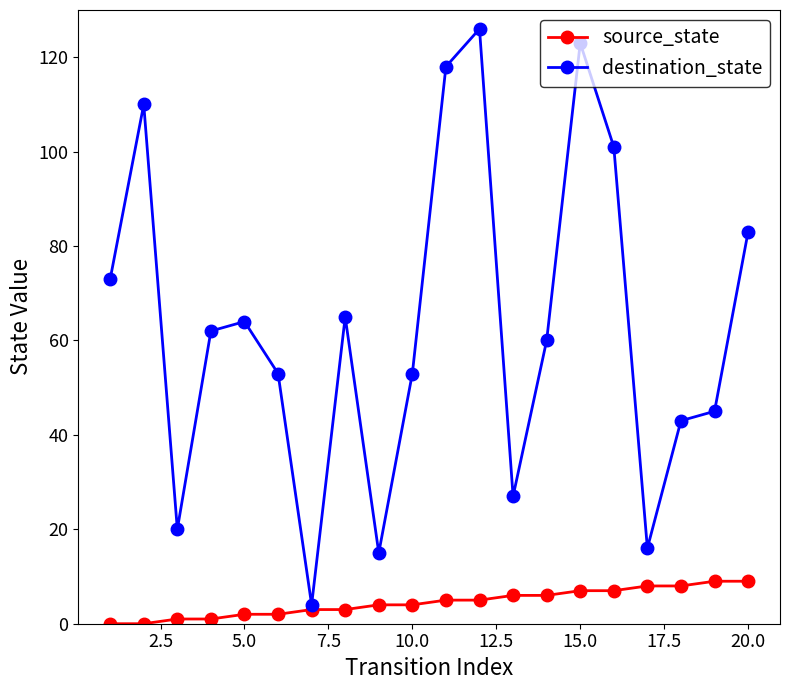

Which series has the largest total across all categories?

destination_state